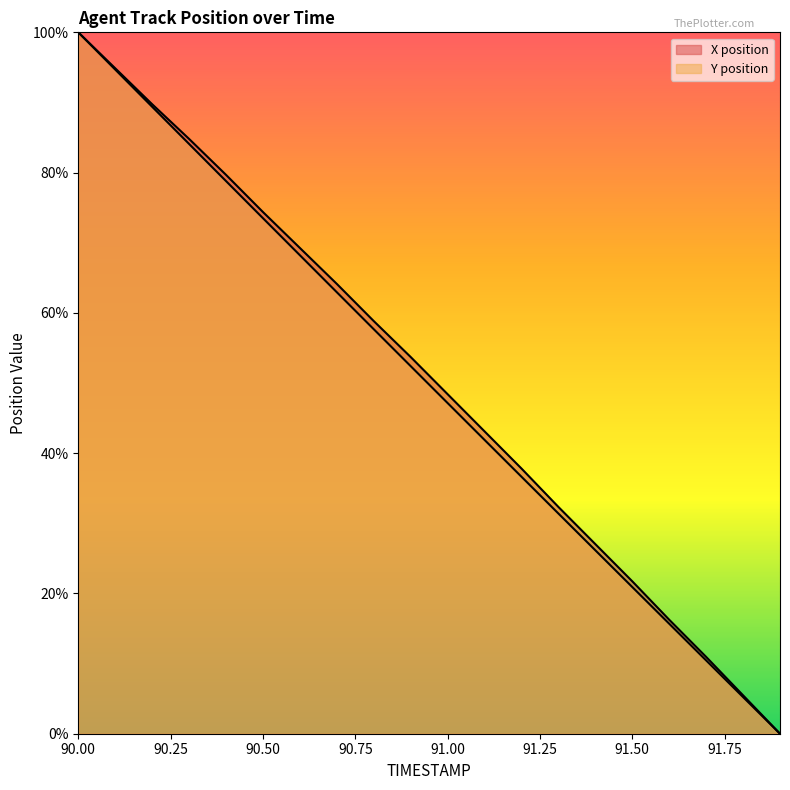

Which category has the highest value across all series?

90.0